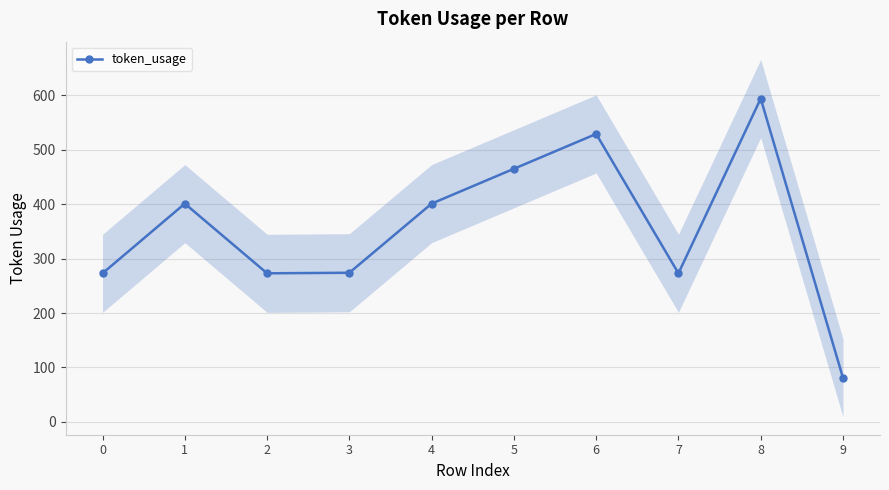

Where is the data nearest to the value 337?

3